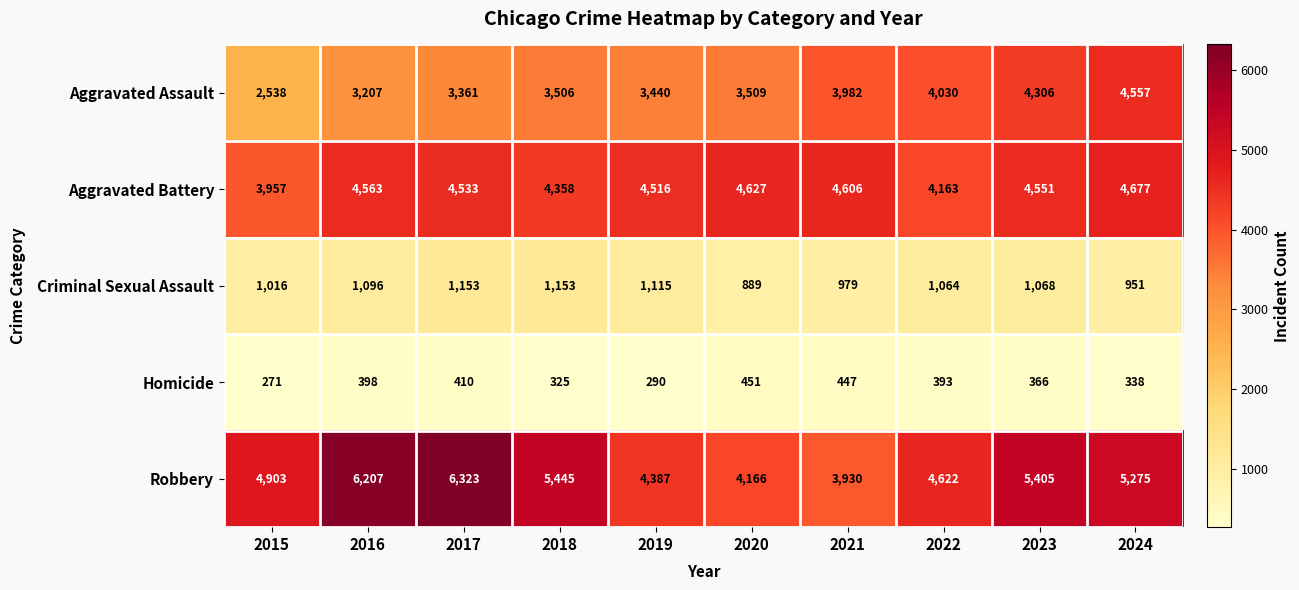

What is the difference between the maximum and minimum values in the Robbery series?

2393